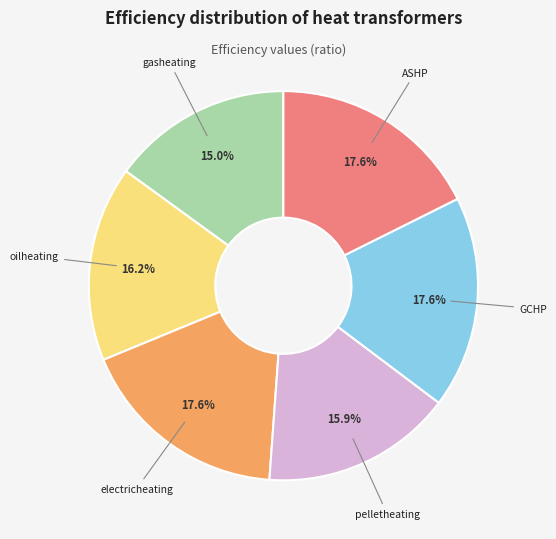

What percentage is the oilheating slice, to the nearest percent?

16%